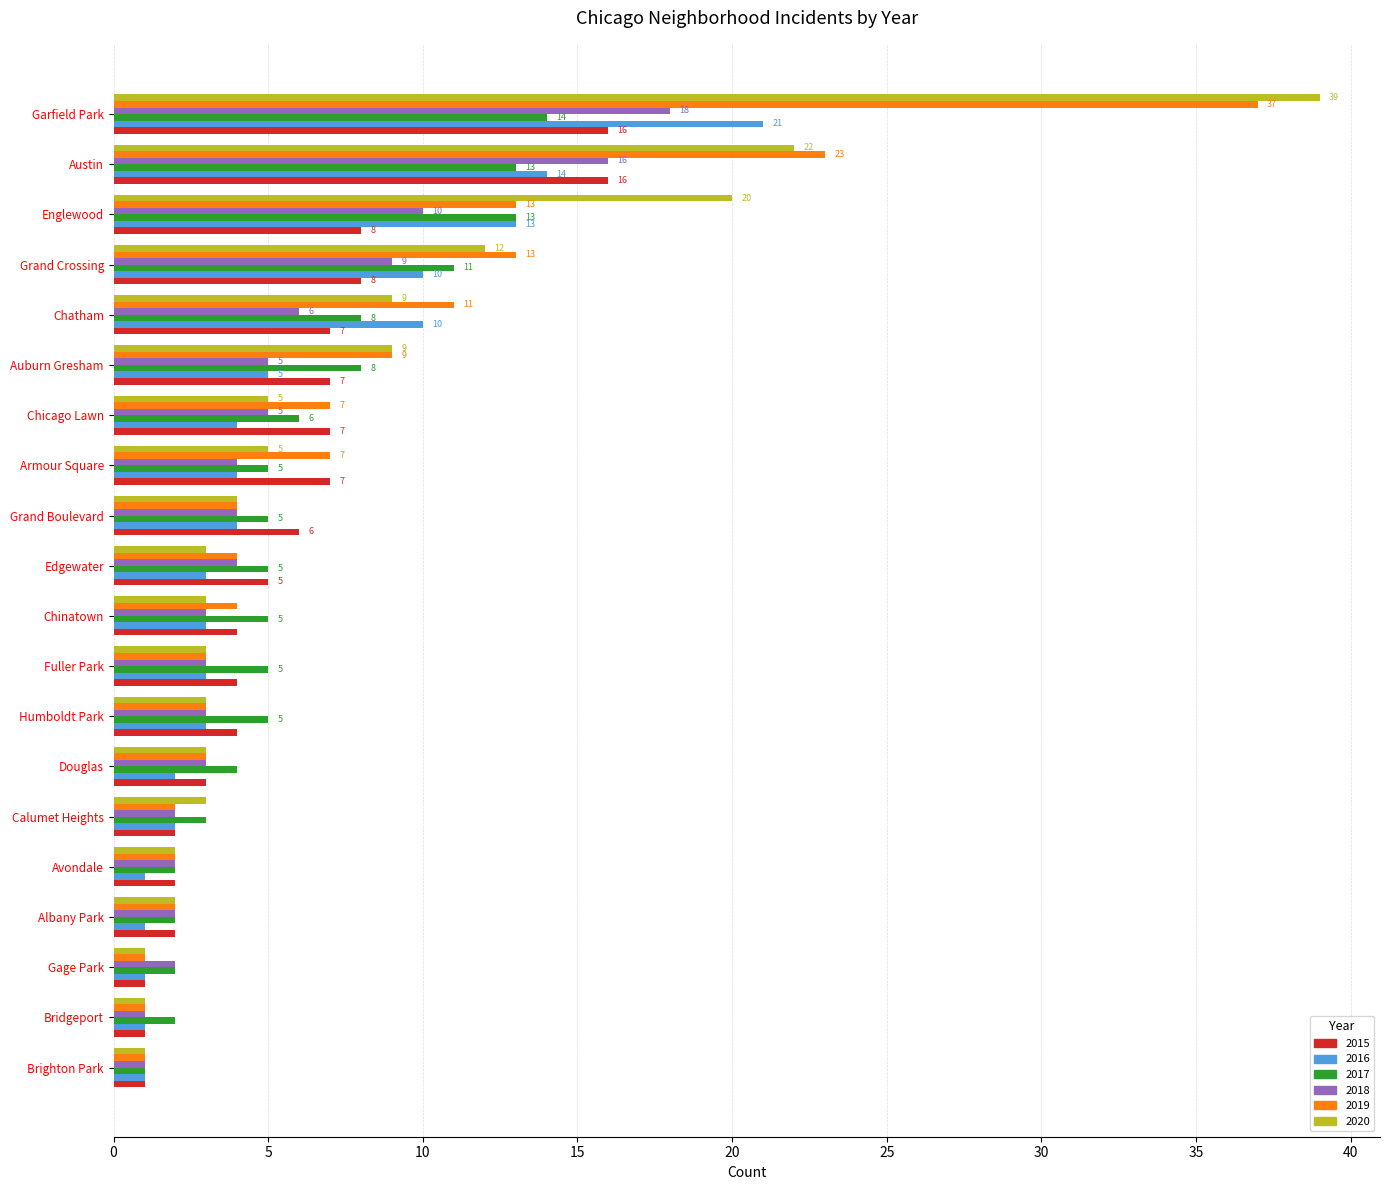

What is the greatest value displayed?

39